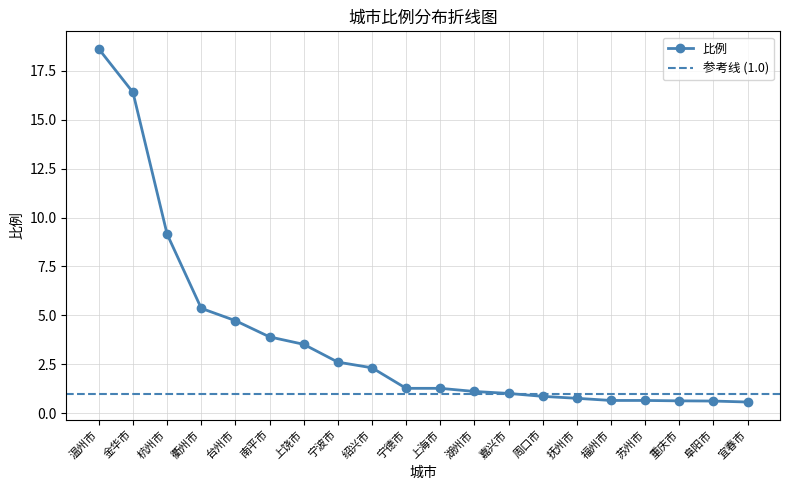

List the labels in order of value, smallest first.

宜春市, 阜阳市, 重庆市, 福州市, 苏州市, 抚州市, 周口市, 嘉兴市, 湖州市, 宁德市, 上海市, 绍兴市, 宁波市, 上饶市, 南平市, 台州市, 衢州市, 杭州市, 金华市, 温州市